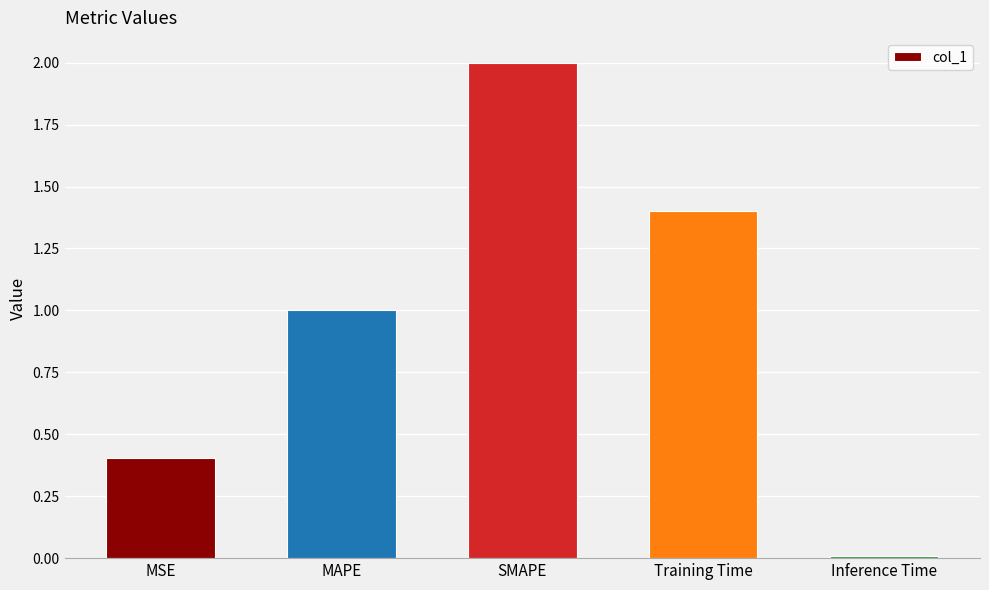

What is the value of the 3rd bar from the left?

2.0